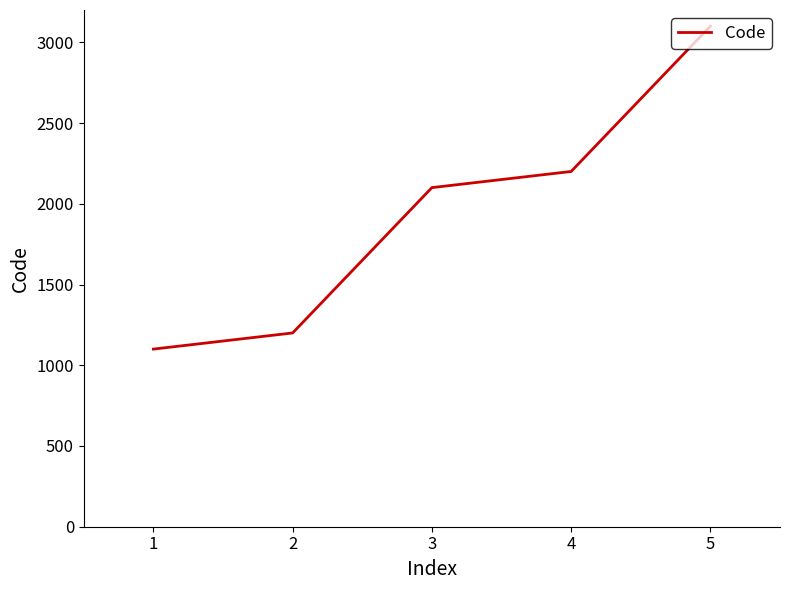

List the labels in order of value, largest first.

5, 4, 3, 2, 1